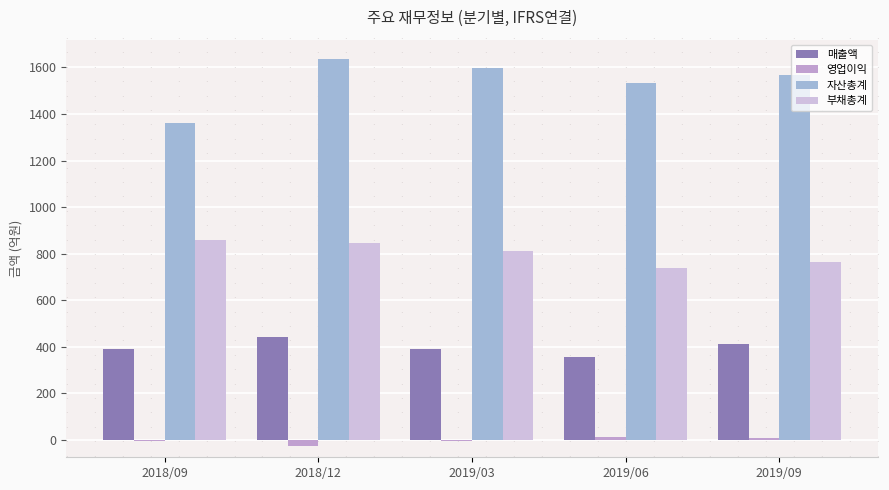

How many data points does each series have?

5